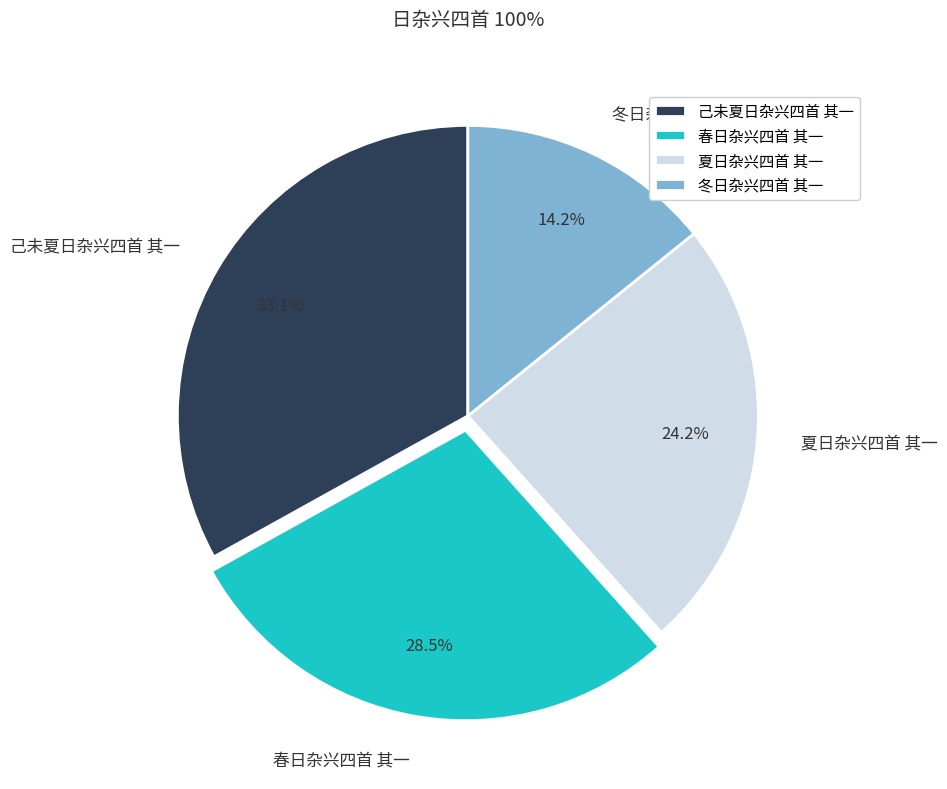

Does 春日杂兴四首 其一 account for over 50% of the chart?

No